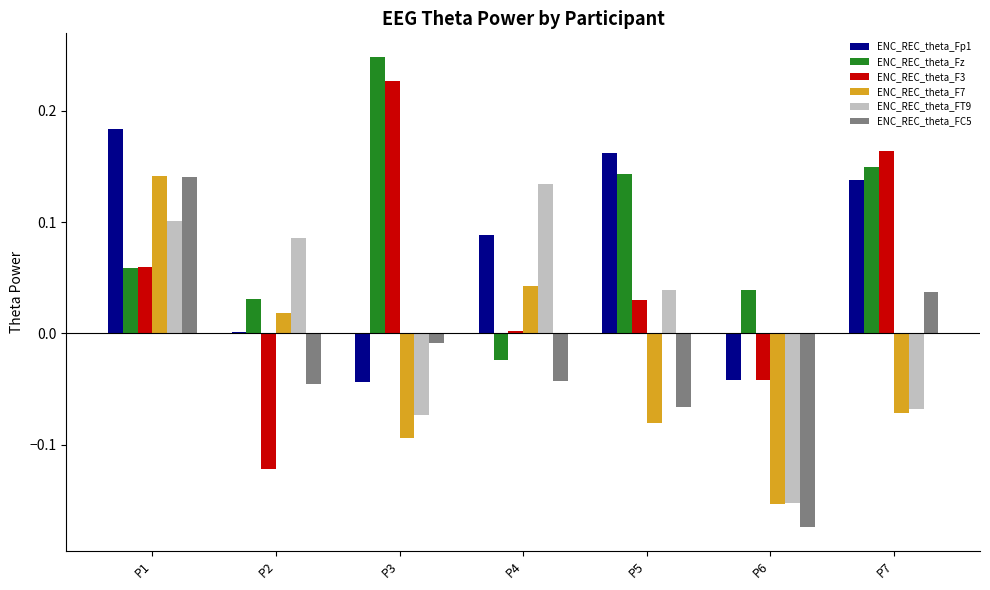

At which category is the sum across all series the highest?

P1